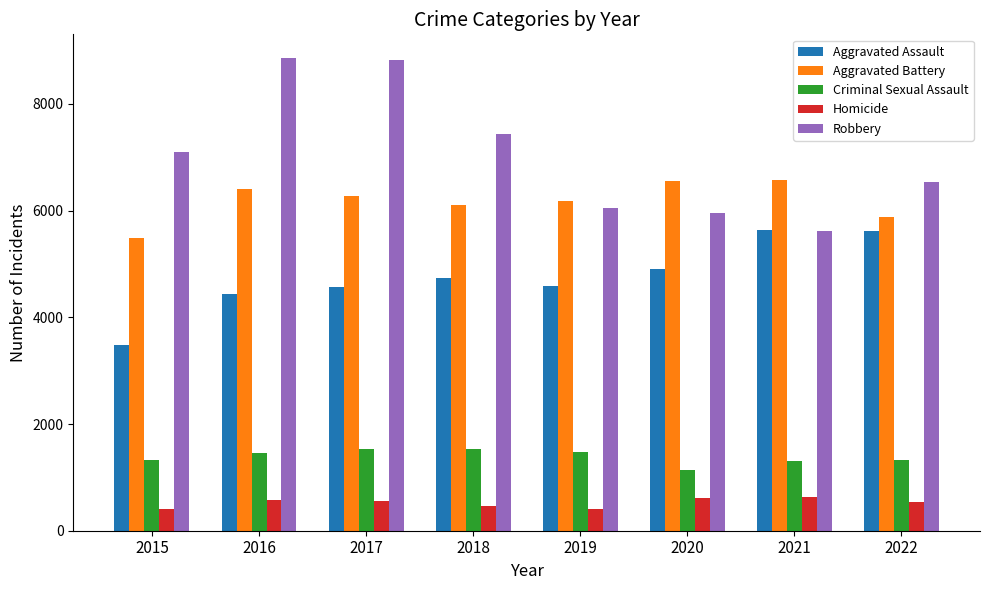

What are all the series names shown in the legend?

Aggravated Assault, Aggravated Battery, Criminal Sexual Assault, Homicide, Robbery